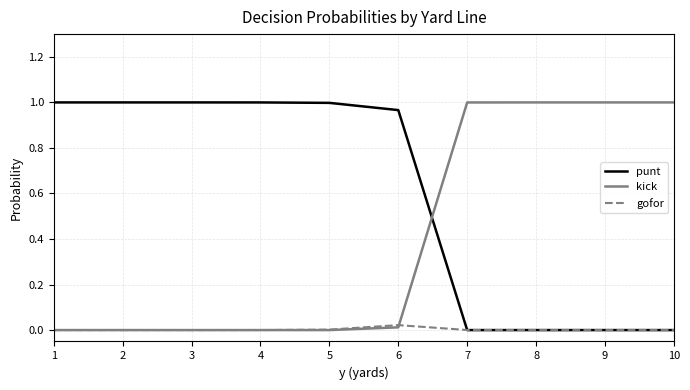

Is the value of gofor at 7 greater than the value of kick at 9?

No